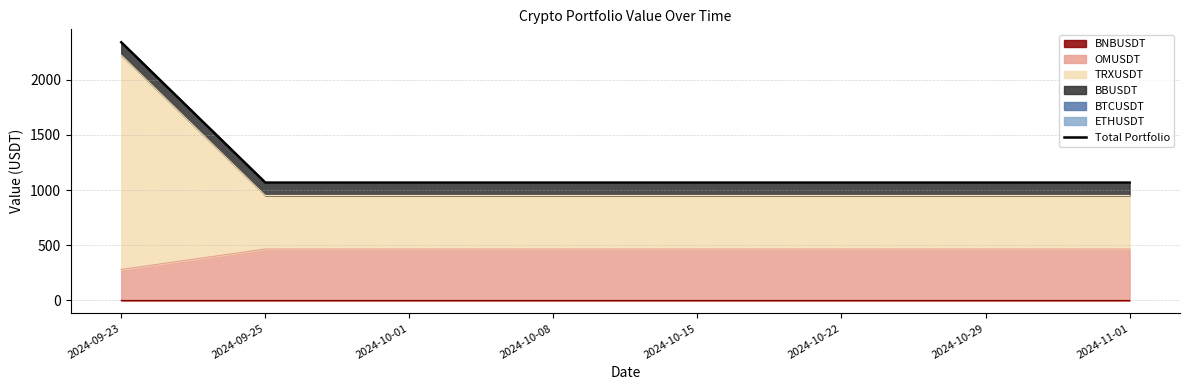

What is the label of the 7th point from the right?

2024-09-25